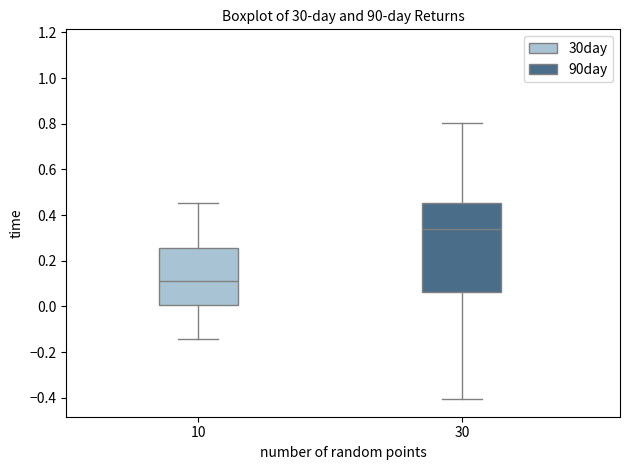

Reading left to right, transcribe this box plot: for each box, give where its median line is, the range the box spans, and where its two whiskers end, as read against the y-axis. The values are not printed on the chart, so give them approximately, as read against the axis.

10: median 0.12, box 0.00 to 0.26, whiskers -0.14 to 0.46
30: median 0.34, box 0.06 to 0.46, whiskers -0.40 to 0.80